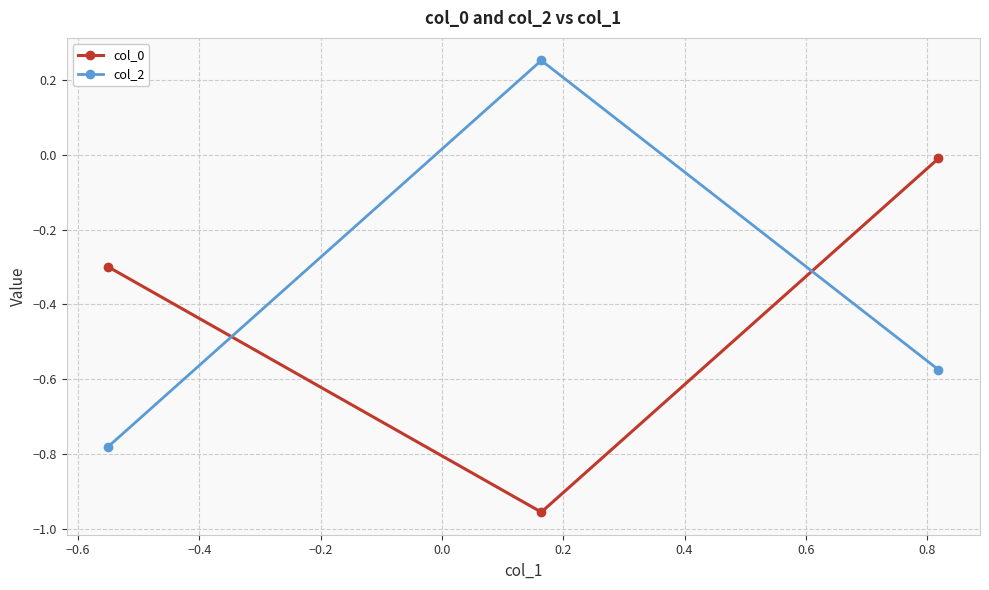

At how many categories does at least one series exceed 0?

1